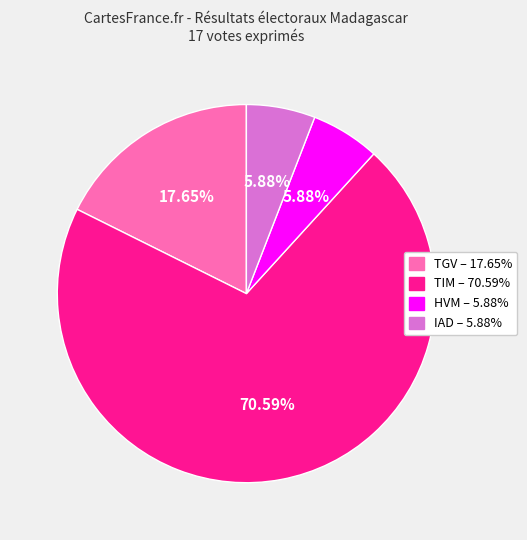

How many slices are in this pie chart?

4